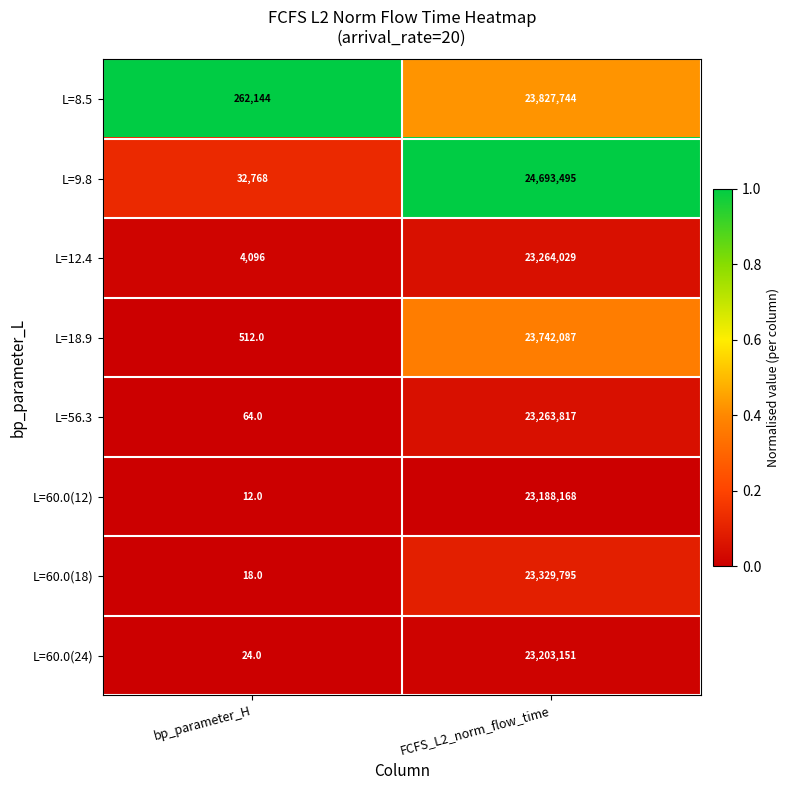

What is the minimum value shown in the chart?

12